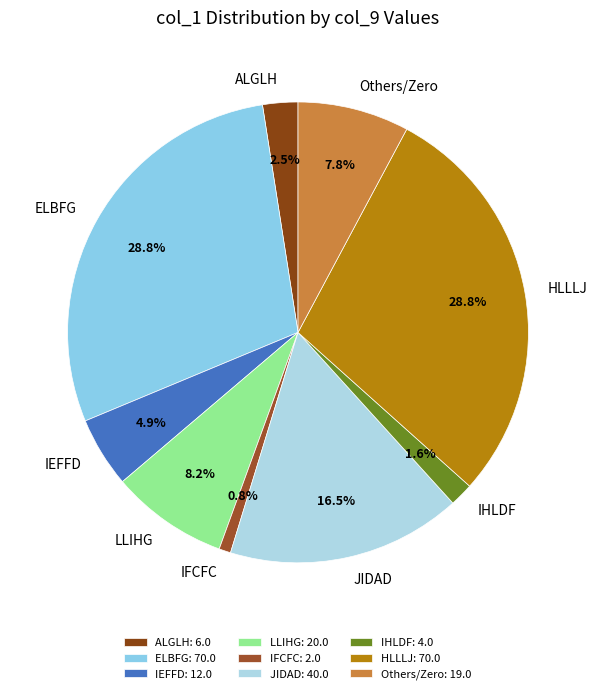

To the nearest percent, what is the difference between the largest and smallest slice percentages?

28%